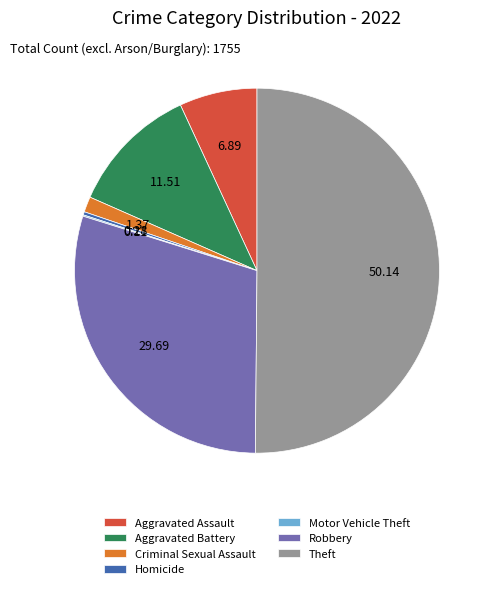

Approximately how many times larger is the value at Robbery compared to Criminal Sexual Assault?

21.7